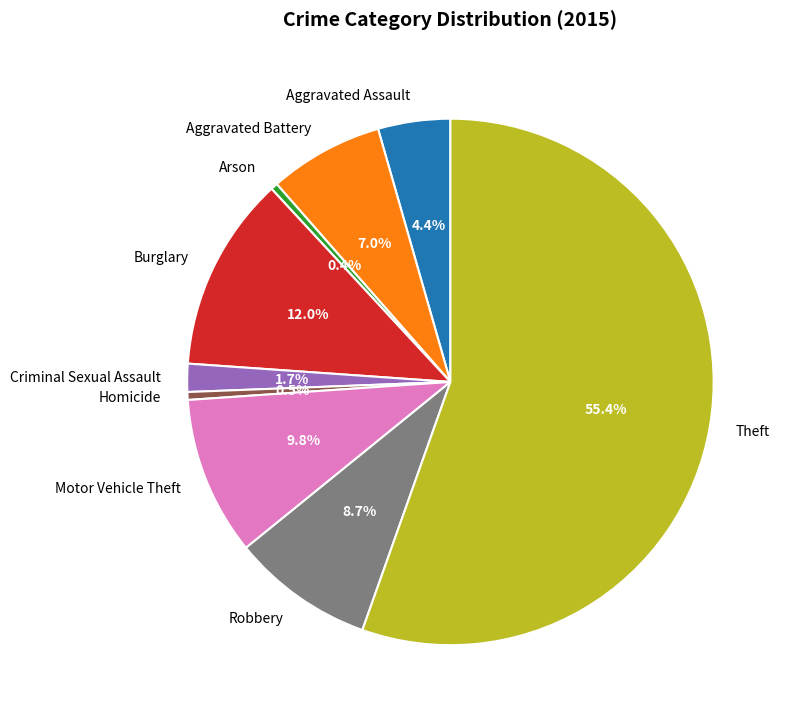

True or false: Aggravated Battery accounts for 7% of the total.

True